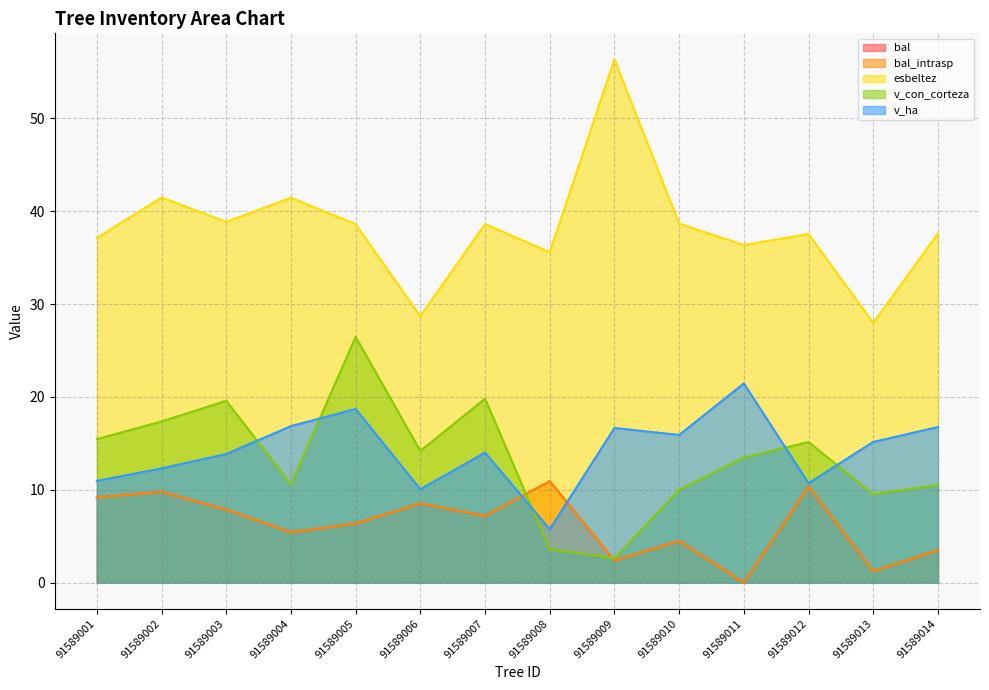

At which category does the chart reach its minimum across all series?

91589011